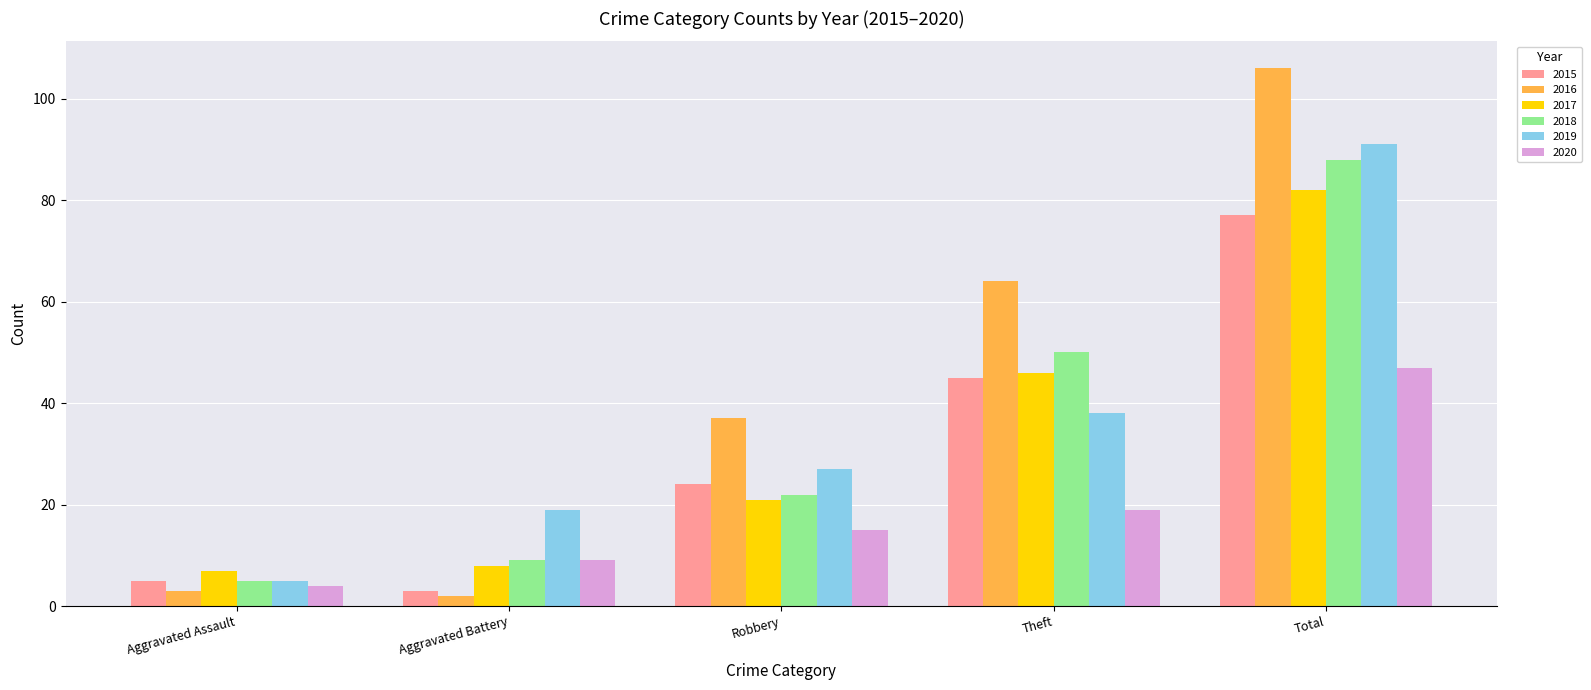

What is the sum of all 2019 values?

180